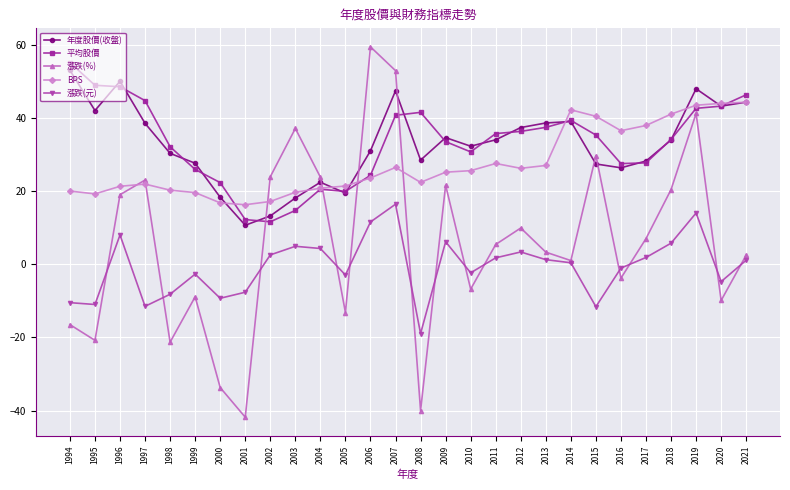

At which label does 年度股價(收盤) reach its minimum?

2001